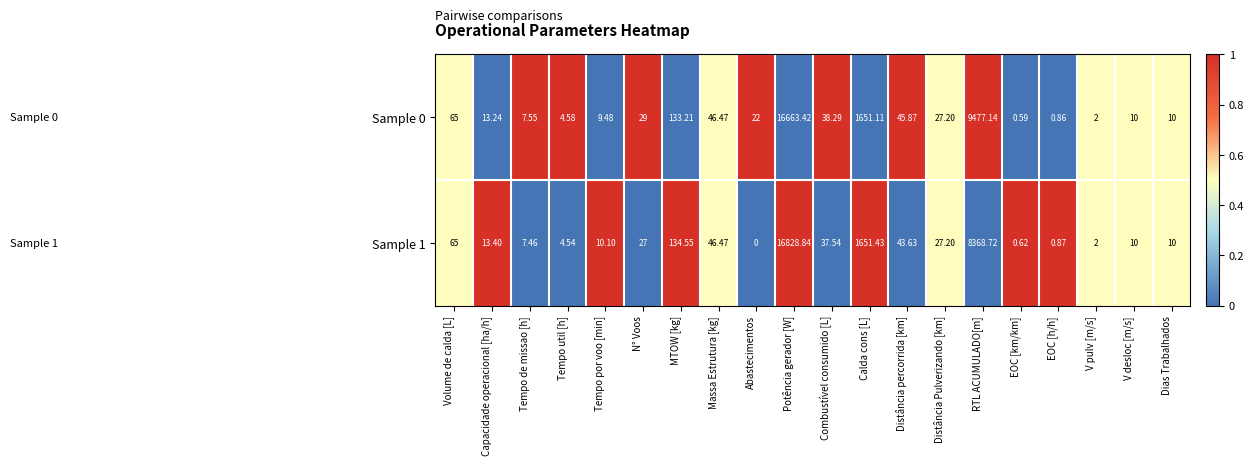

Where does the Sample 0 series first go above 27?

Volume de calda [L]